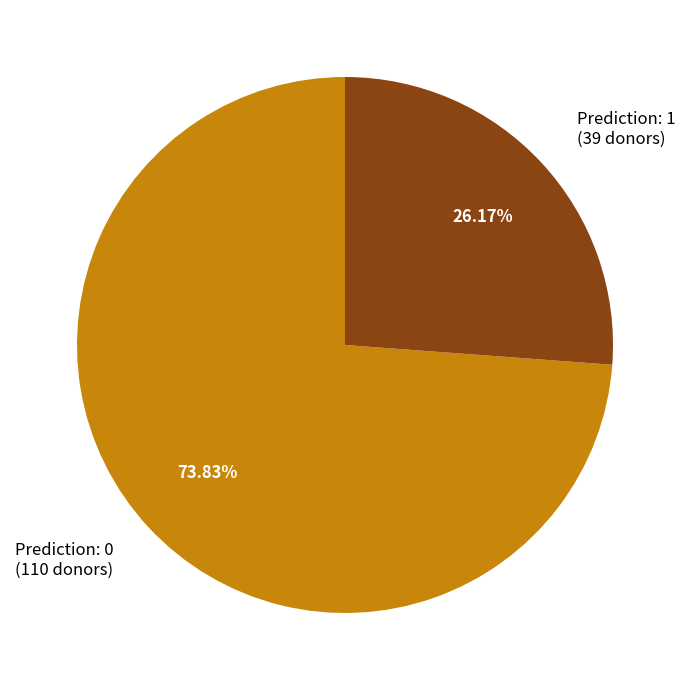

What percentage is the Prediction: 0 slice, to the nearest percent?

74%